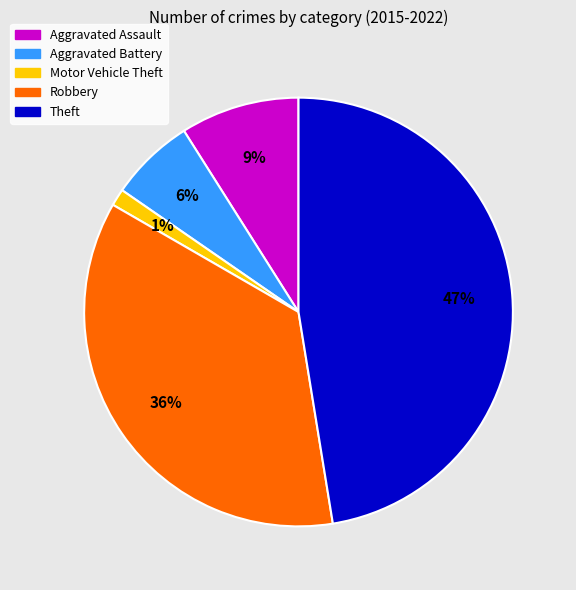

To the nearest percent, what is the difference between the Aggravated Assault and Aggravated Battery slice percentages?

3%